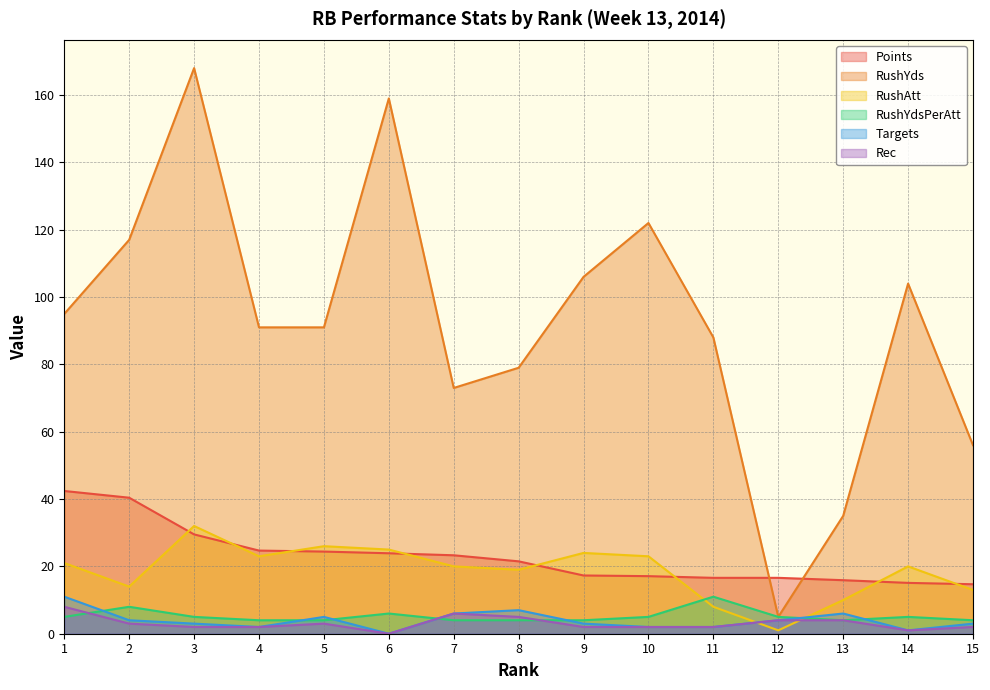

Which series has the largest total across all categories?

RushYds